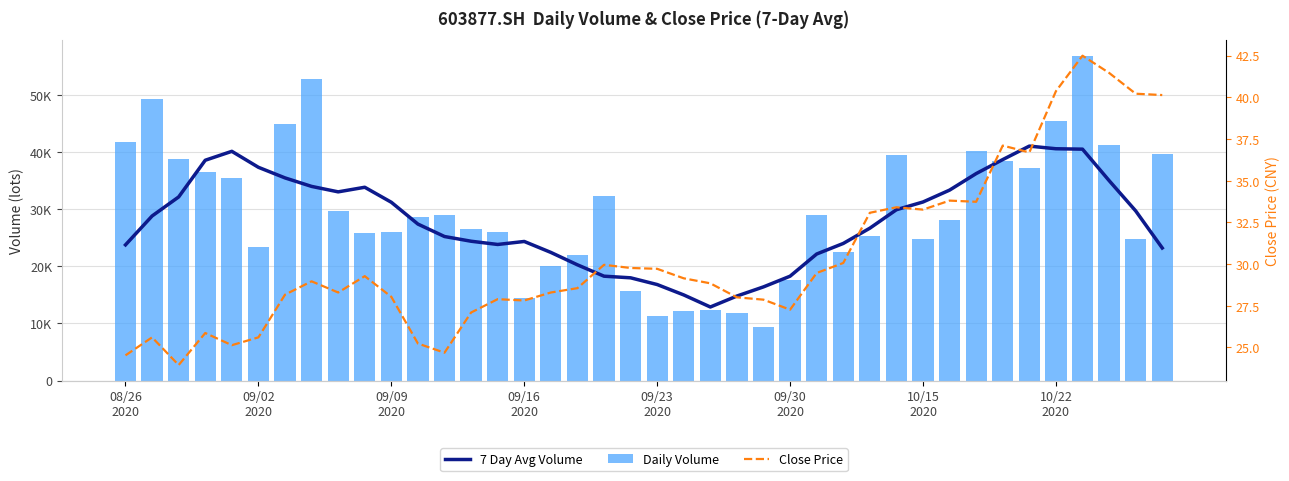

What is the difference between the maximum and minimum values in the Close Price series?

18.6